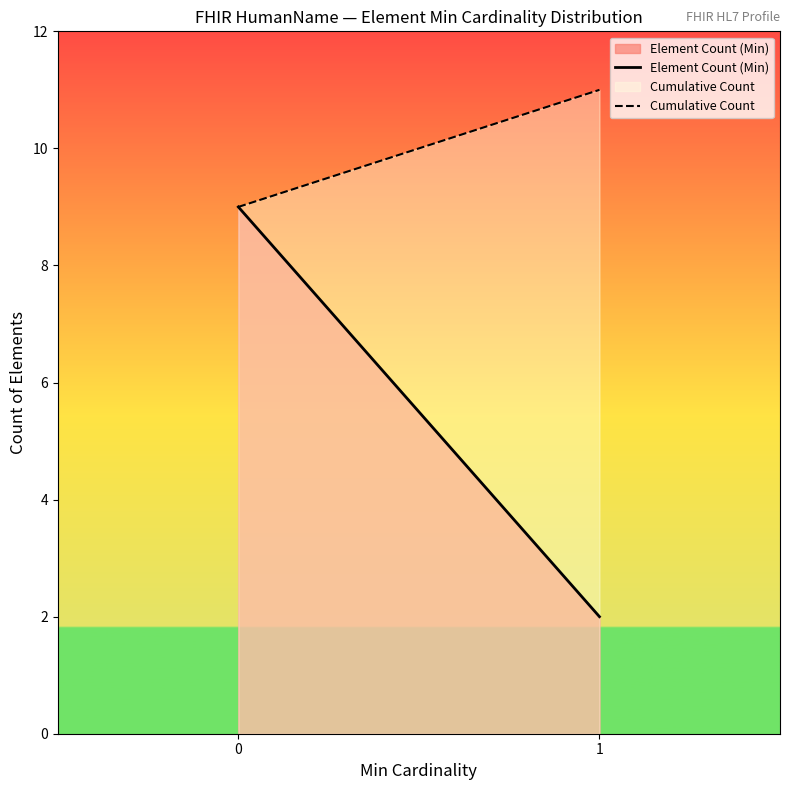

At how many categories does at least one series exceed 10?

1